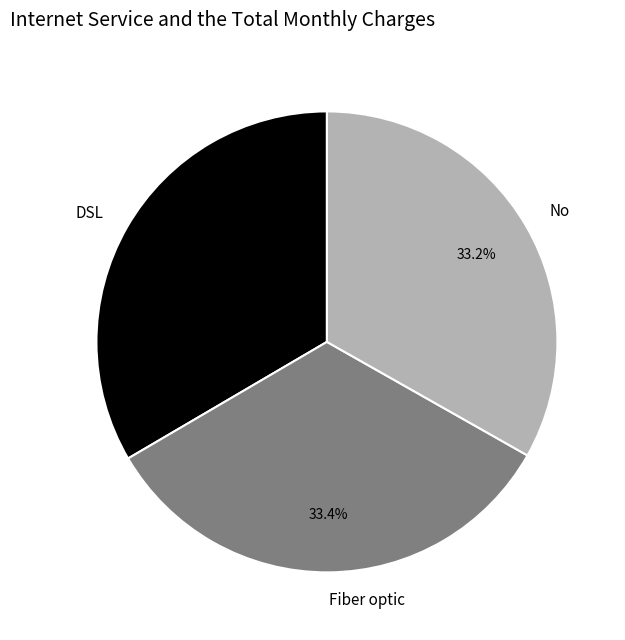

Do Fiber optic and No together represent more than half of the pie?

Yes